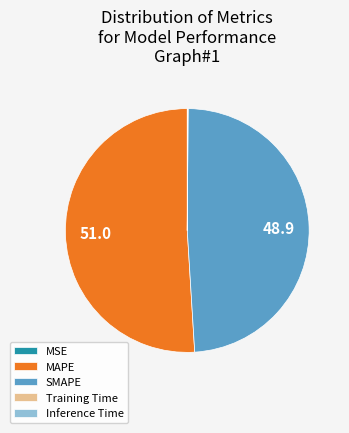

The MAPE slice represents 51% of the pie. True or false?

True